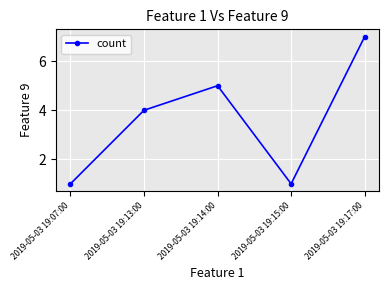

Reading right to left, list all the values displayed in this chart.

2019-05-03 19:17:00=7	2019-05-03 19:15:00=1	2019-05-03 19:14:00=5	2019-05-03 19:13:00=4	2019-05-03 19:07:00=1